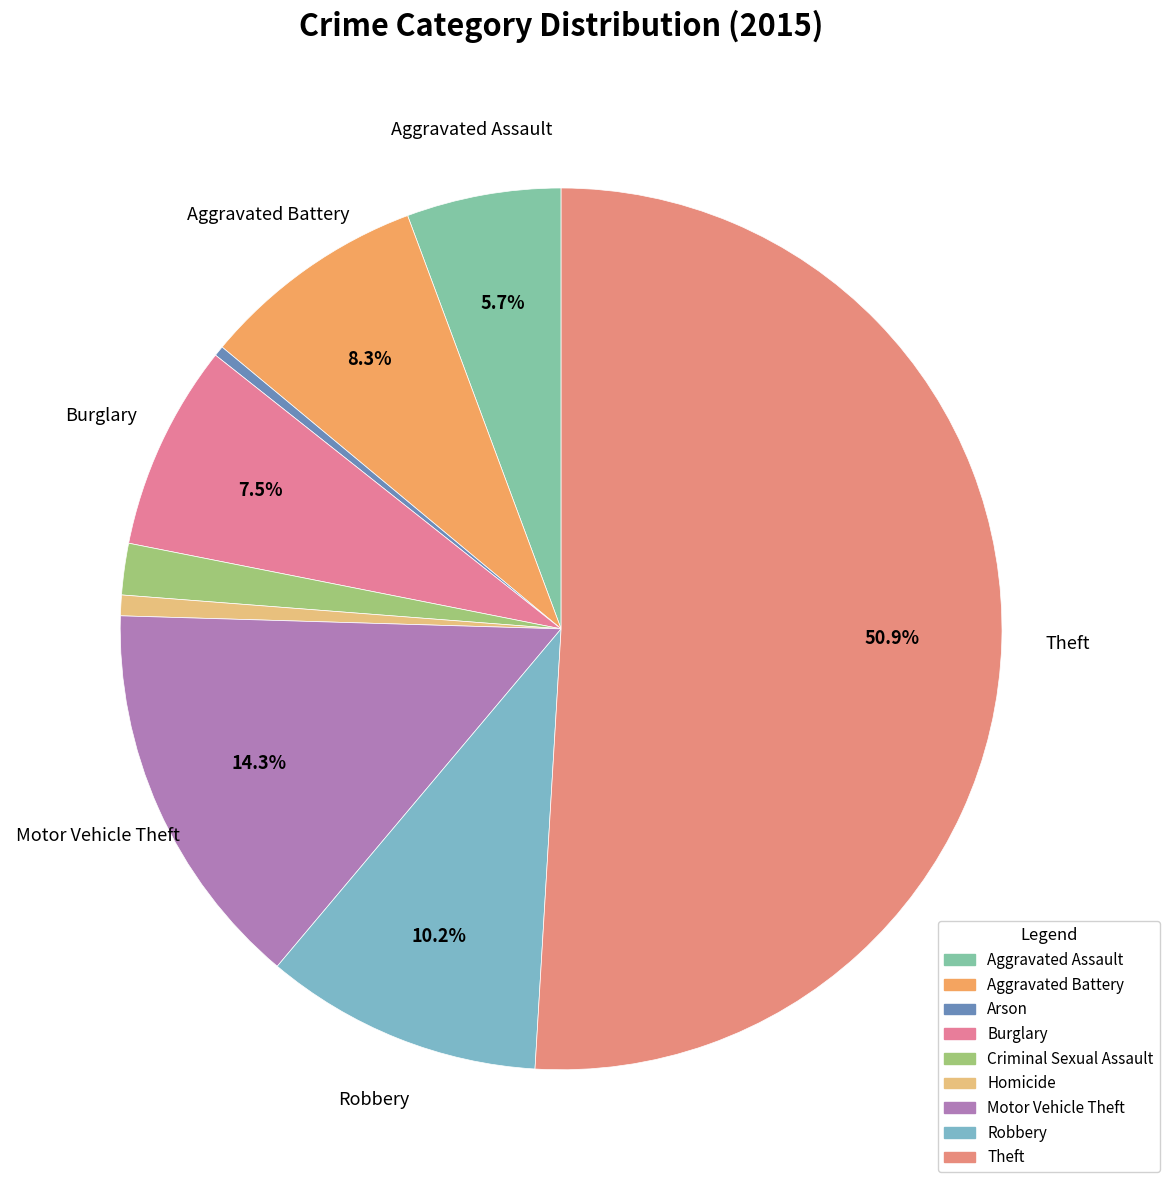

Is there any slice that represents more than half of the pie?

Yes